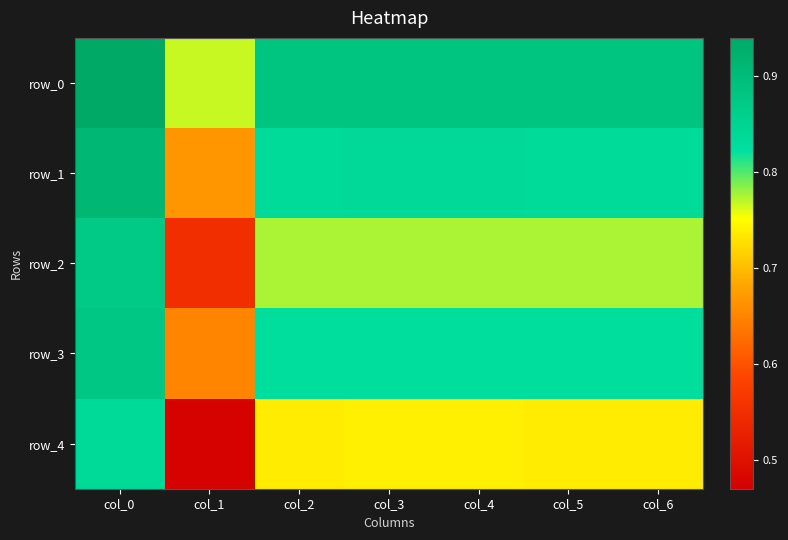

What is the minimum value shown in the chart?

0.5